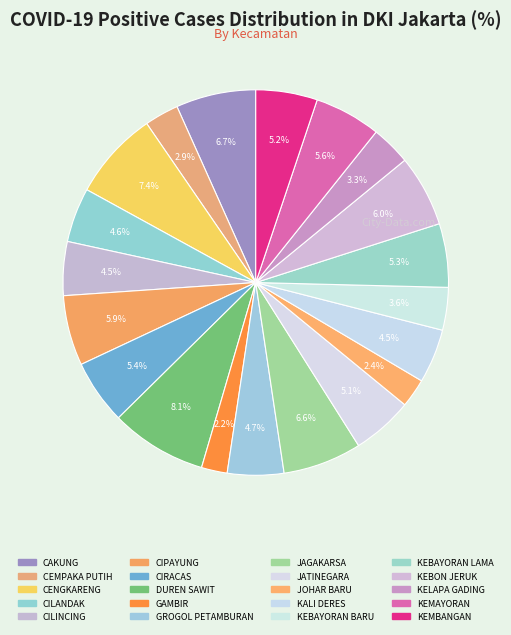

Which has a higher value, KEBAYORAN BARU or KEBON JERUK?

KEBON JERUK